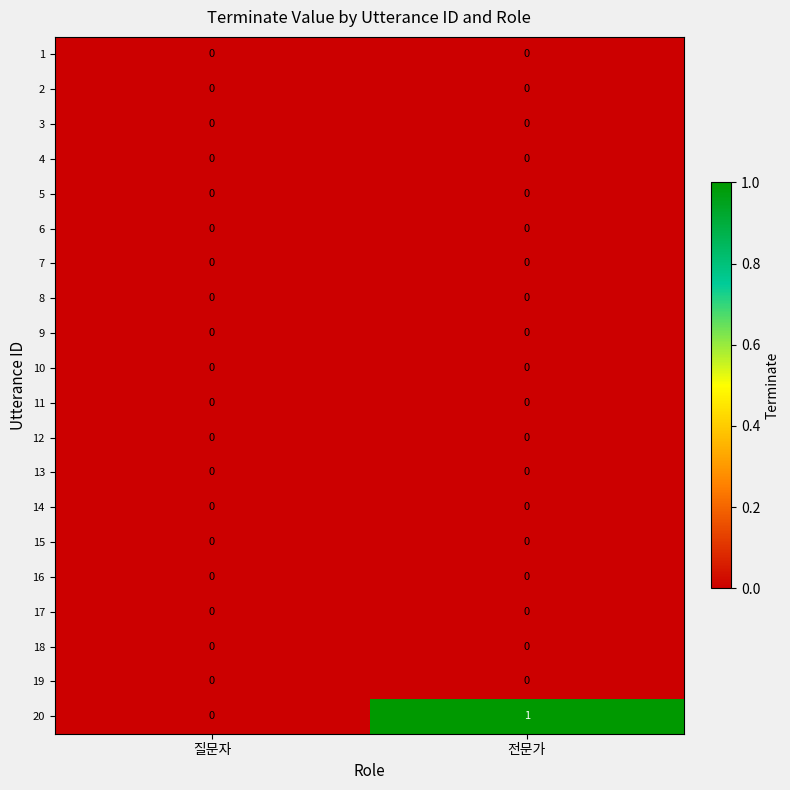

Count the number of data series in this chart.

20